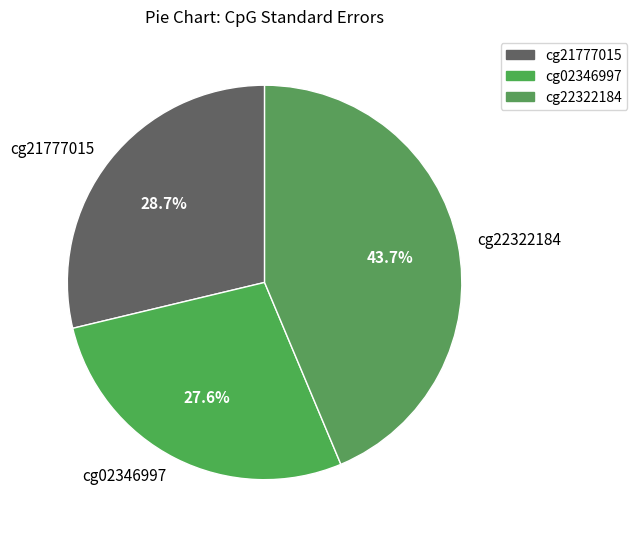

Does any single category account for the majority?

No